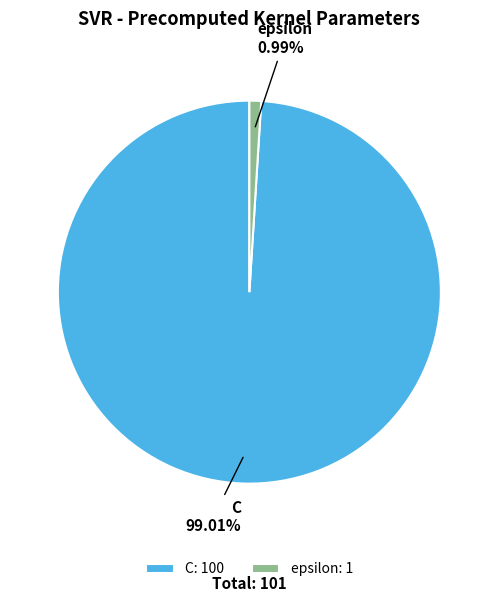

How many slices are in this pie chart?

2